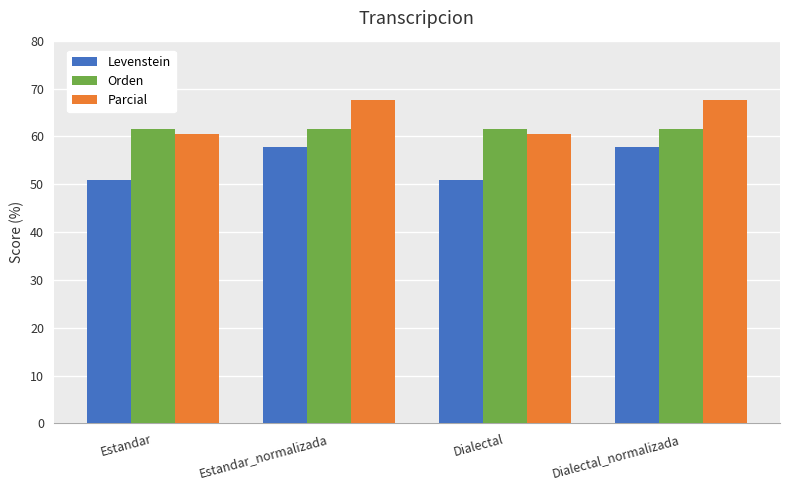

At how many categories does at least one series exceed 60?

4